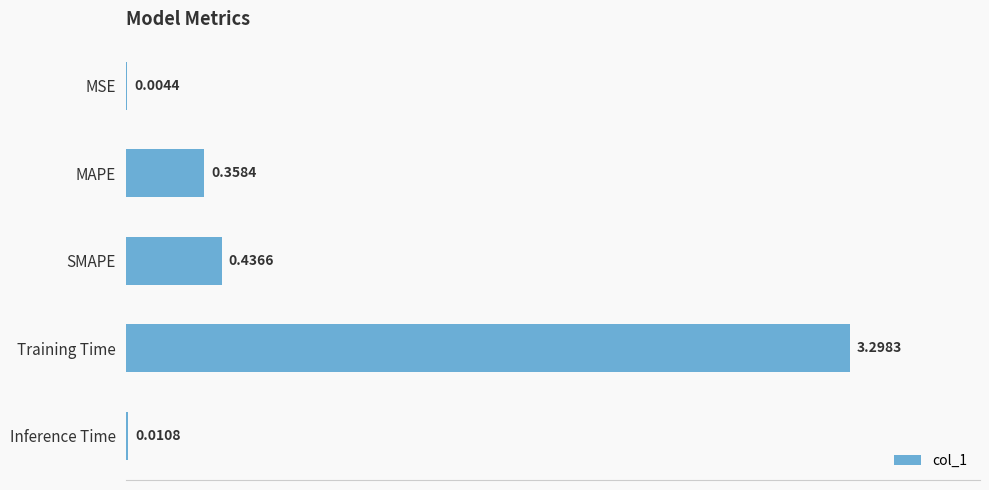

At which label is the value closest to 1?

SMAPE